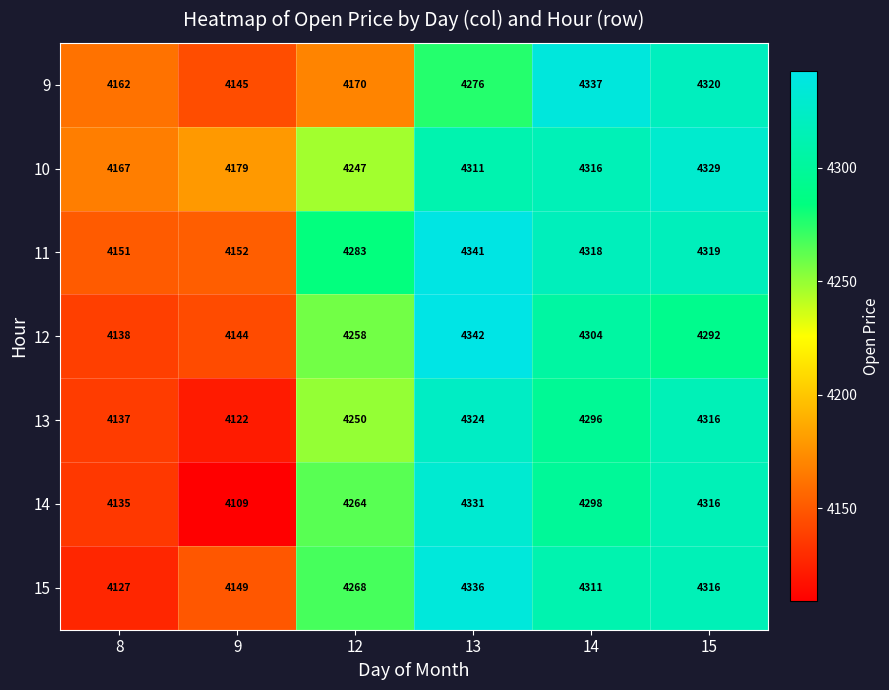

Which series has the widest spread of values?

14